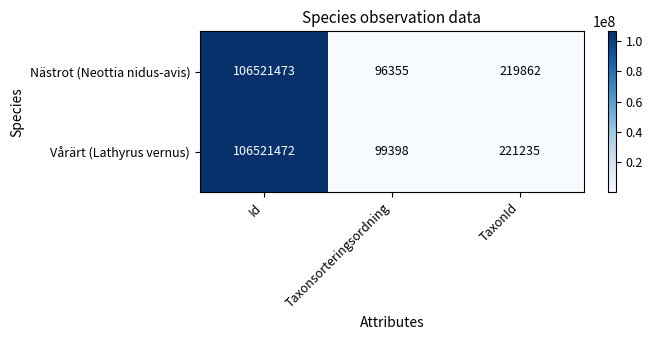

What is the difference between the maximum and minimum values in the Nästrot (Neottia nidus-avis) series?

106425118